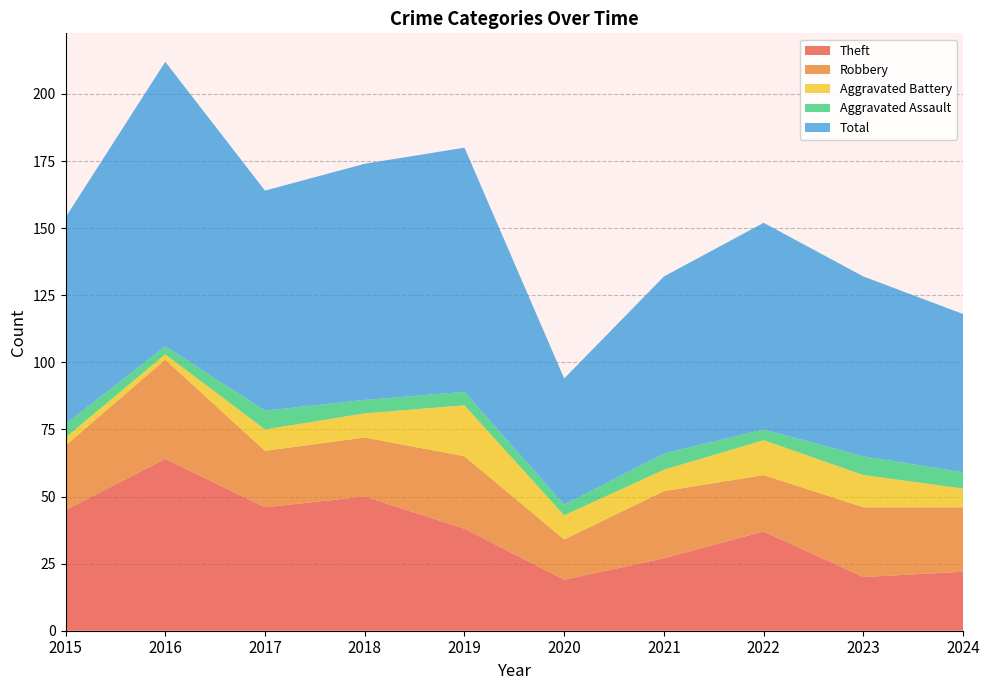

Reading left to right, extract all data points from this chart.

Theft: 2015=45	2016=64	2017=46	2018=50	2019=38	2020=19	2021=27	2022=37	2023=20	2024=22
Robbery: 2015=24	2016=37	2017=21	2018=22	2019=27	2020=15	2021=25	2022=21	2023=26	2024=24
Aggravated Battery: 2015=3	2016=2	2017=8	2018=9	2019=19	2020=9	2021=8	2022=13	2023=12	2024=7
Aggravated Assault: 2015=5	2016=3	2017=7	2018=5	2019=5	2020=4	2021=6	2022=4	2023=7	2024=6
Total: 2015=77	2016=106	2017=82	2018=88	2019=91	2020=47	2021=66	2022=77	2023=67	2024=59